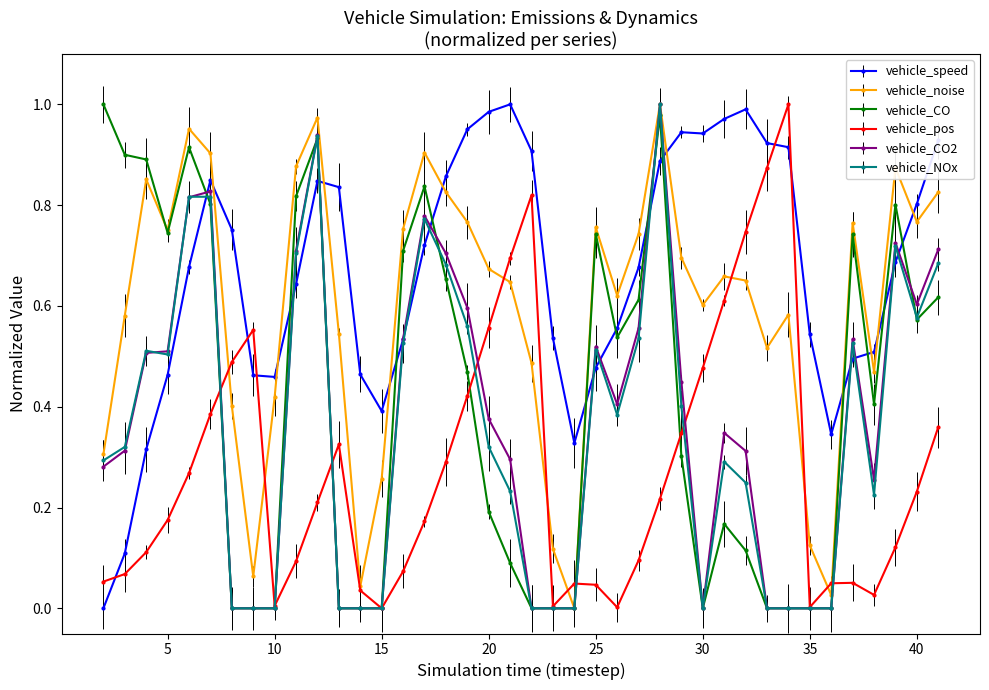

Which series has the largest total across all categories?

vehicle_speed